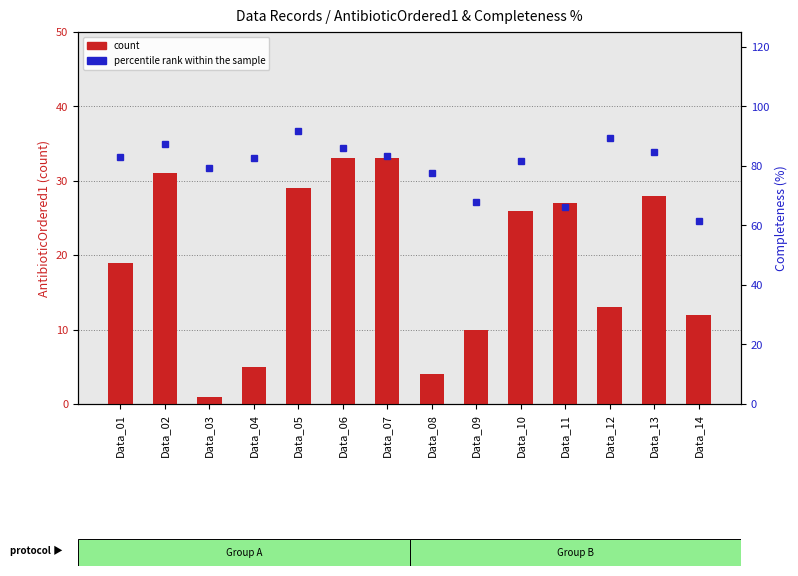

Reading right to left, what are all the values shown in this chart?

count: 12.0	28.0	13.0	27.0	26.0	10.0	4.0	33.0	33.0	29.0	5.0	1.0	31.0	19.0
percentile rank within the sample: 61.5	84.7	89.5	66.2	81.8	67.7	77.7	83.2	85.9	91.9	82.5	79.4	87.3	83.0